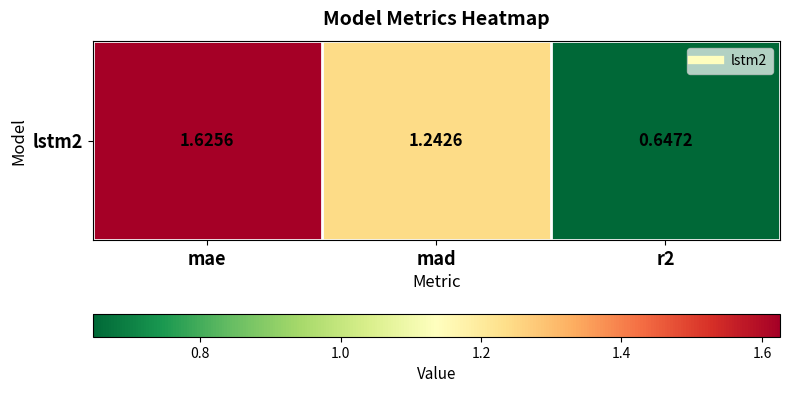

Reading left to right, transcribe all the data shown in this chart.

1.6	1.2	0.6